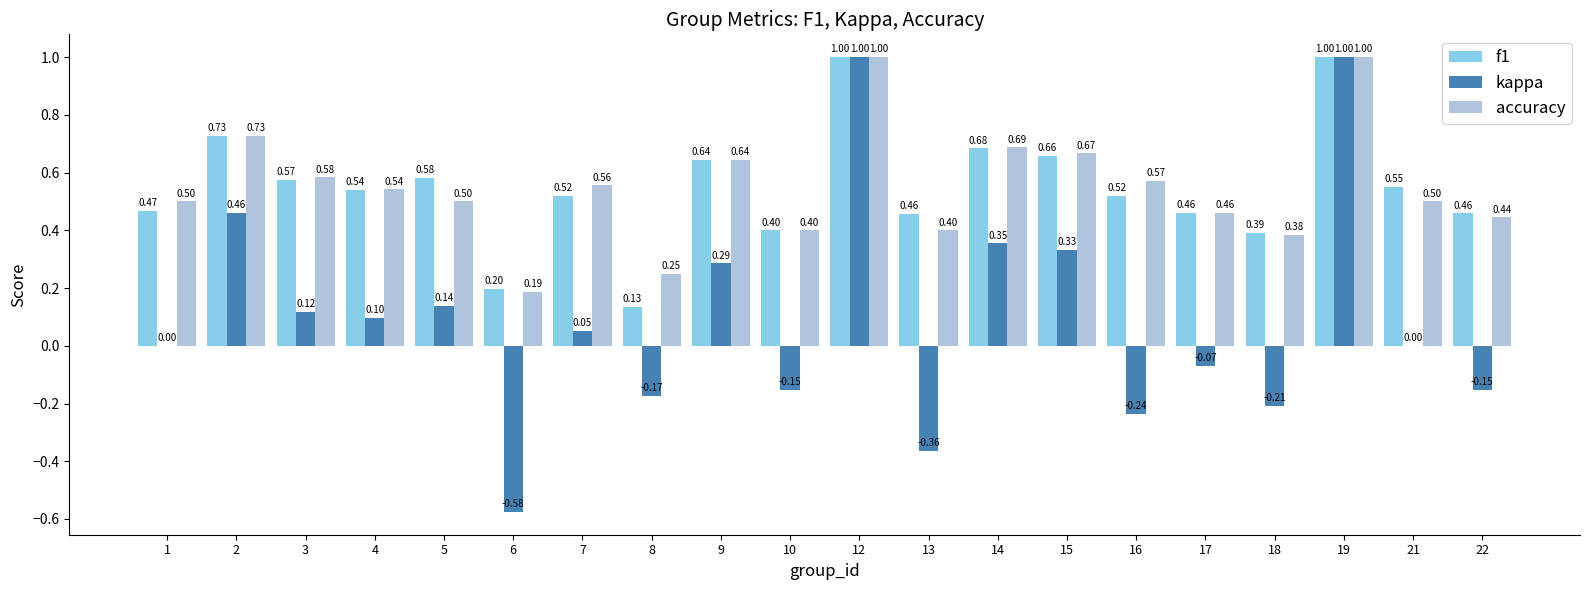

What is the spread (max minus min) of values at 3?

0.5